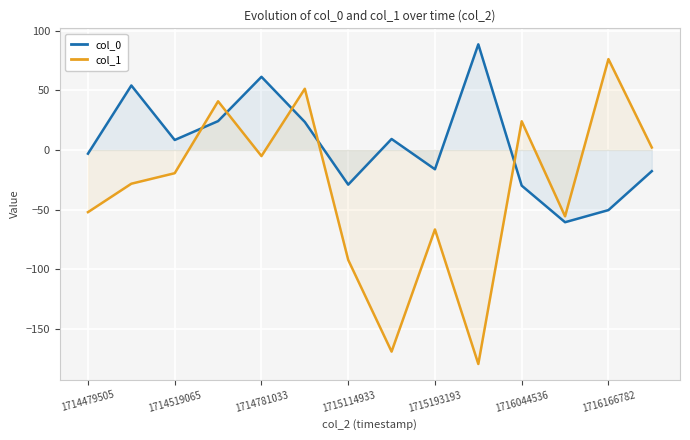

How many values in col_1 are below zero?

9